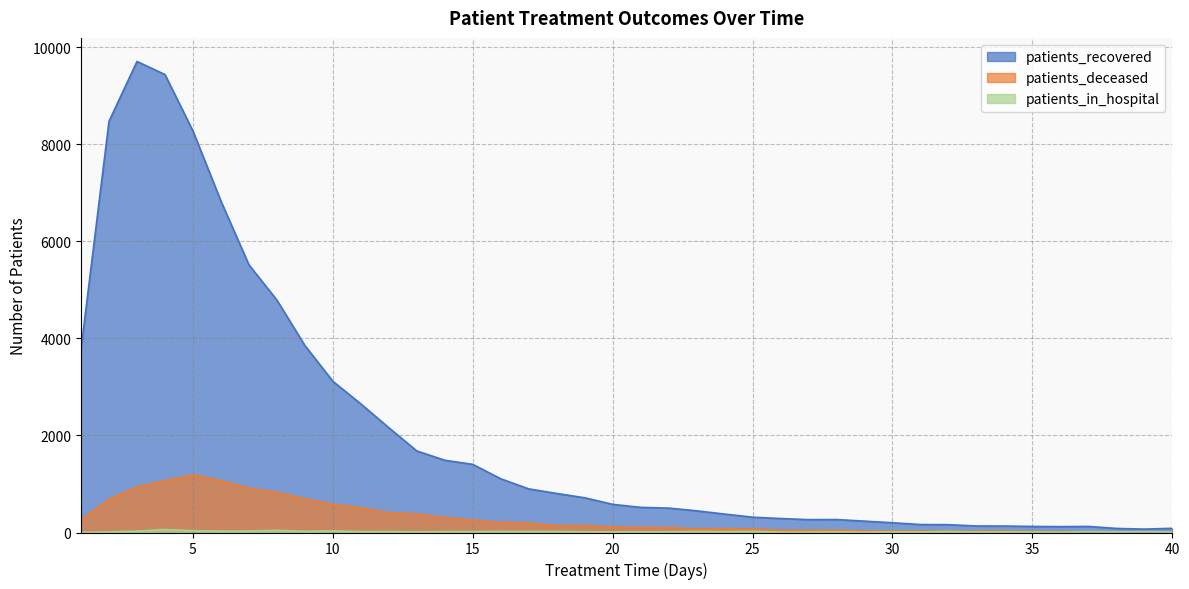

Reading left to right, extract all data points from this chart.

patients_recovered: 3784	8477	9710	9439	8276	6831	5518	4791	3855	3117	2651	2160	1681	1489	1405	1107	899	805	716	580	518	503	447	380	316	288	265	267	234	201	164	161	134	133	125	121	125	84	70	86
patients_deceased: 262	683	938	1067	1187	1067	912	827	697	580	511	405	381	309	255	209	195	142	144	114	104	102	74	77	72	46	44	47	32	28	30	27	26	28	23	18	14	13	15	11
patients_in_hospital: 3	12	29	61	37	30	31	46	26	35	18	19	14	19	18	24	22	22	15	14	13	16	23	19	24	9	9	11	9	13	12	23	9	14	11	6	20	13	17	9